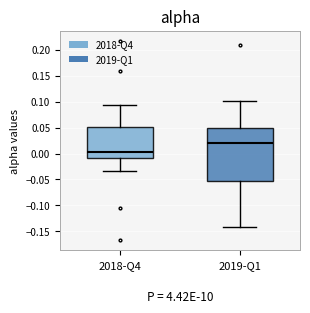

Reading left to right, transcribe this box plot: for each box, give where its median line is, the range the box spans, and where its two whiskers end, as read against the y-axis. The values are not printed on the chart, so give them approximately, as read against the axis.

2018-Q4: median 0.005, box -0.010 to 0.050, whiskers -0.035 to 0.095
2019-Q1: median 0.020, box -0.050 to 0.050, whiskers -0.140 to 0.100